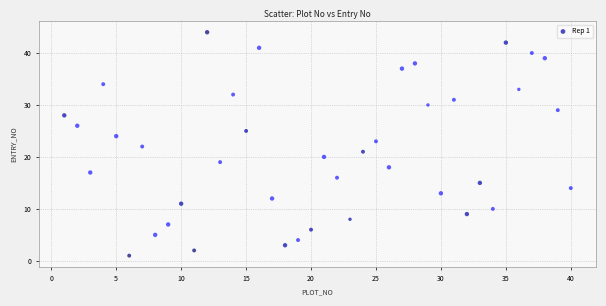

What is the range of Y values (max minus min)?

43